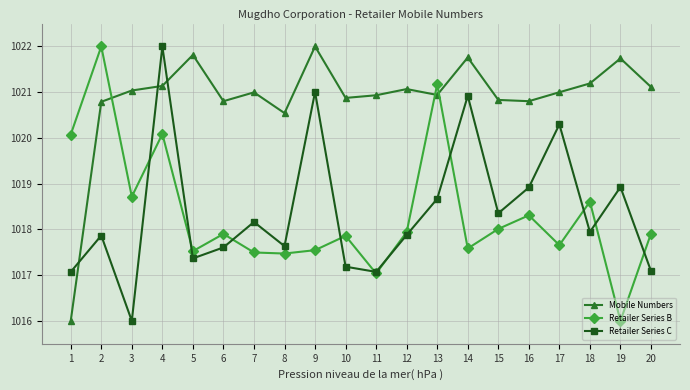

Which series changed the most between 1 and 2?

Mobile Numbers